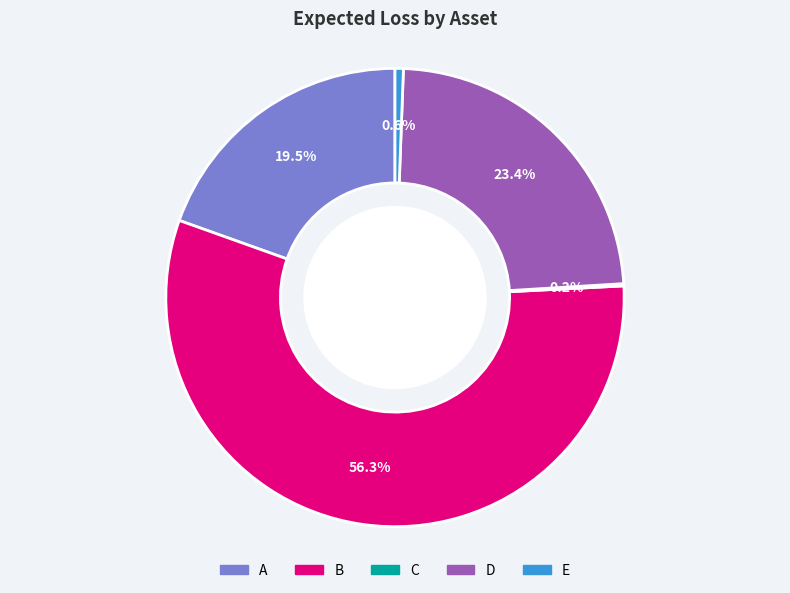

Does B represent more than half of the total?

Yes